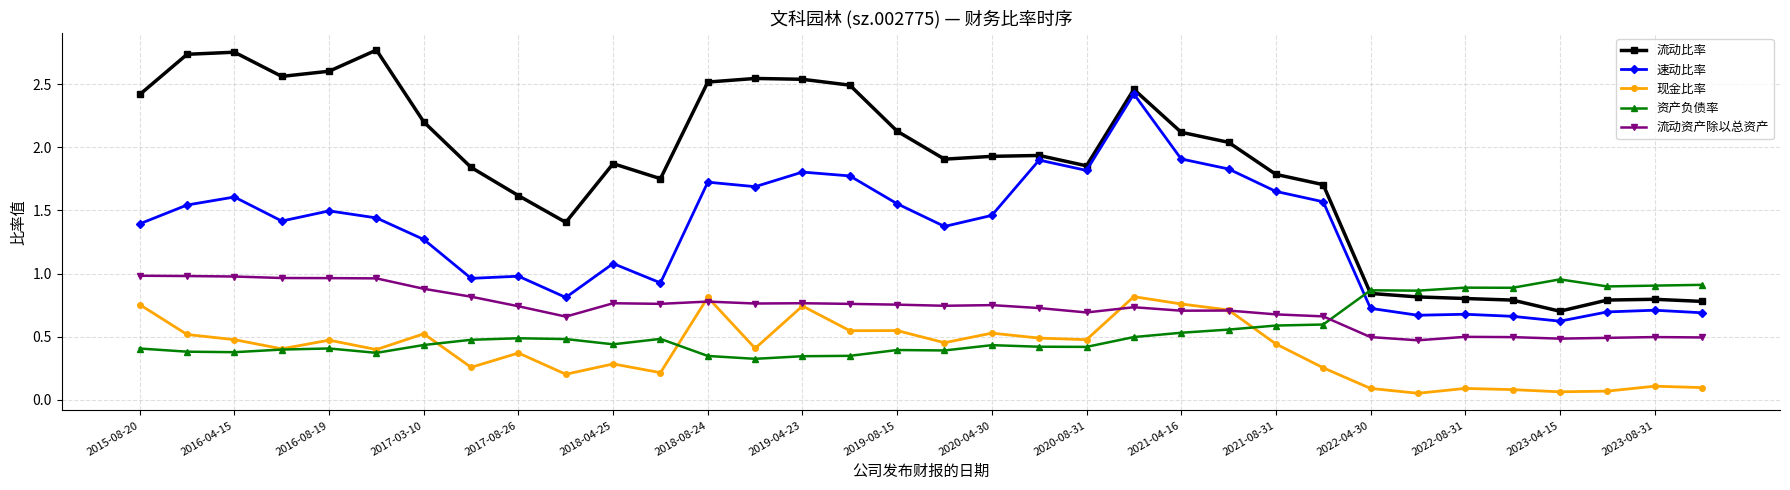

What are all the series names shown in the legend?

流动比率, 速动比率, 现金比率, 资产负债率, 流动资产除以总资产